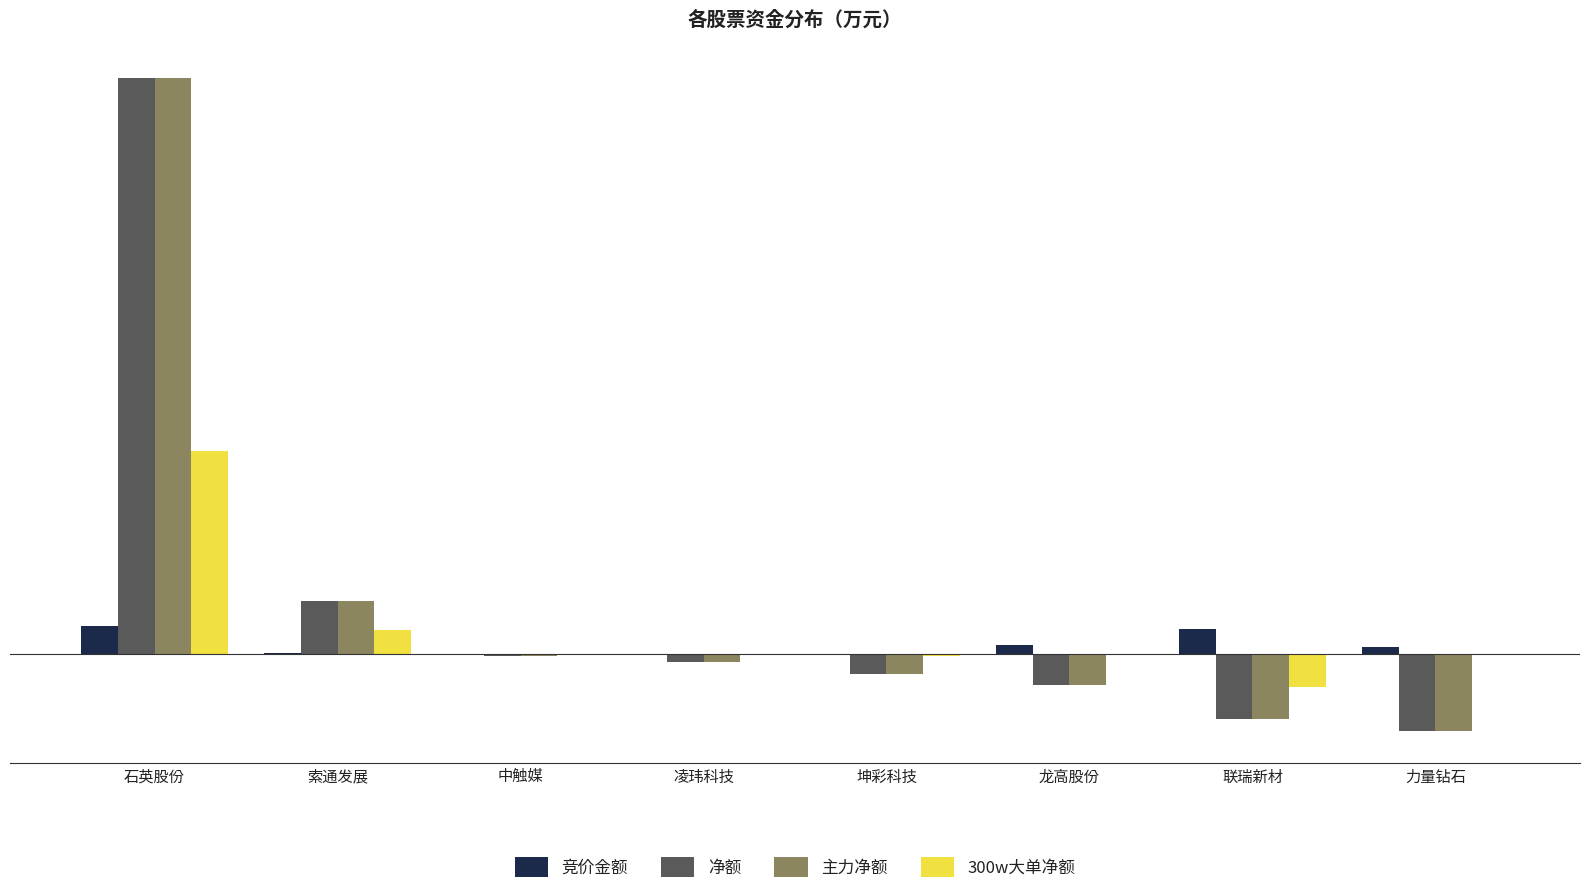

At which label is 300w大单净额 closest to 12530598?

索通发展